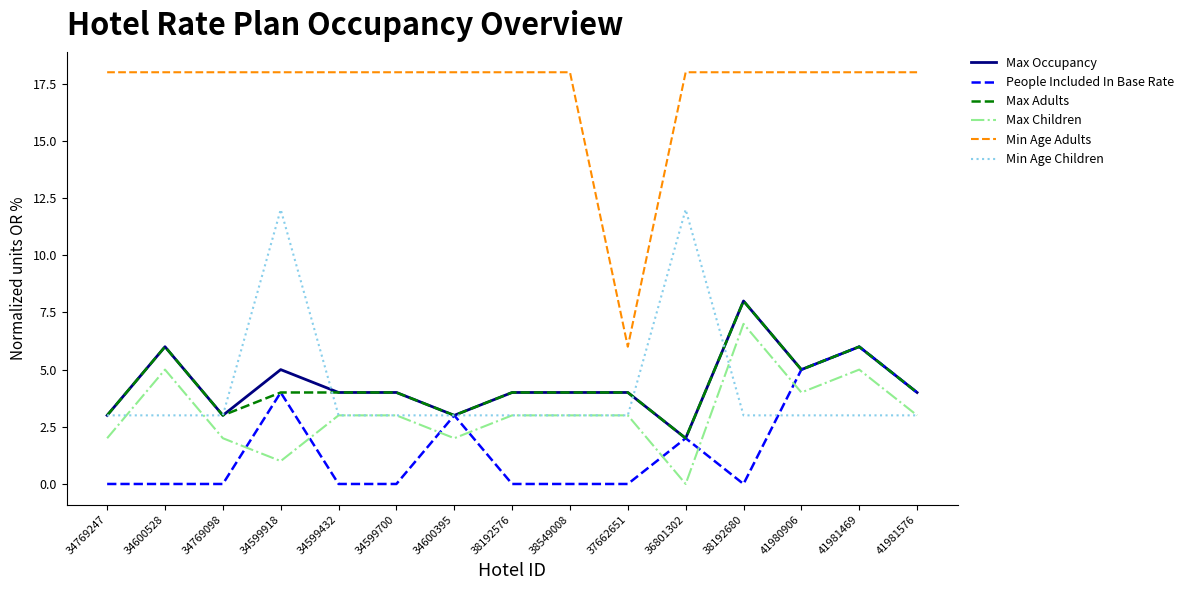

What are all the series names shown in the legend?

Max Occupancy, People Included In Base Rate, Max Adults, Max Children, Min Age Adults, Min Age Children